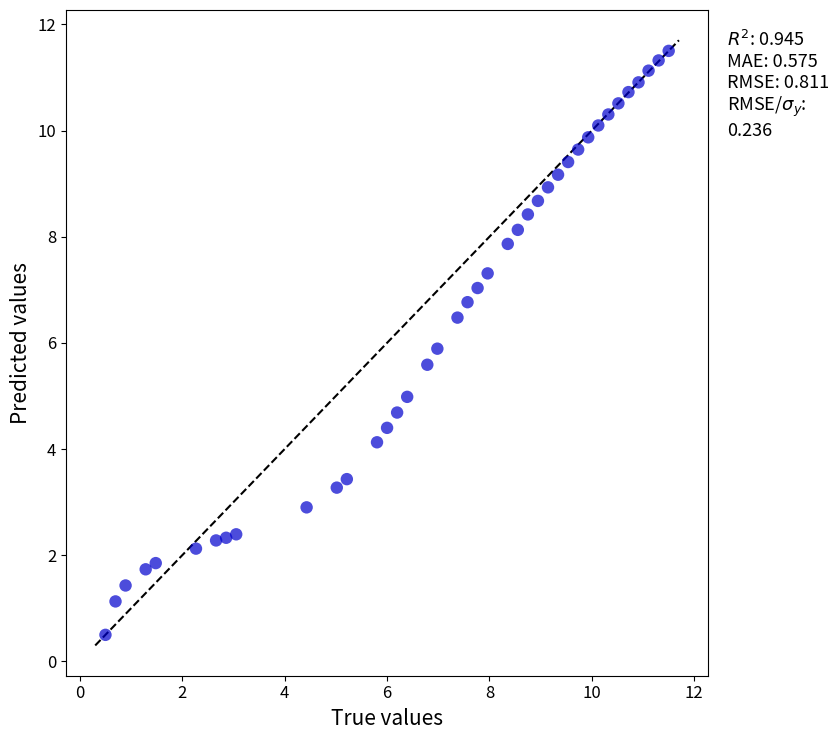

What is the range of Y values (max minus min)?

11.0